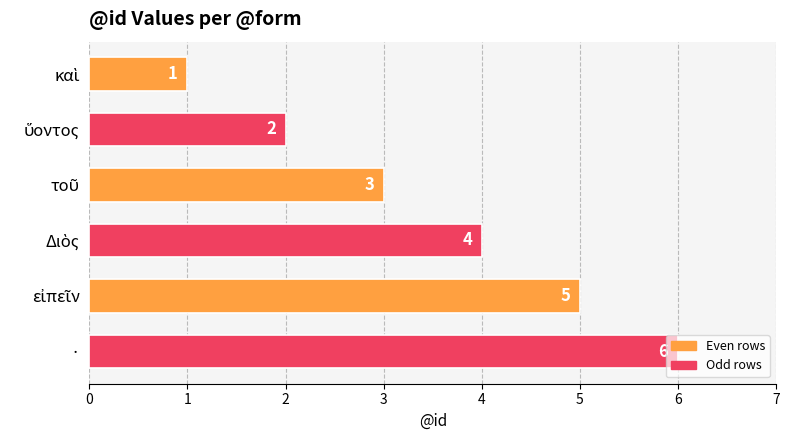

How many distinct data groups are displayed?

1